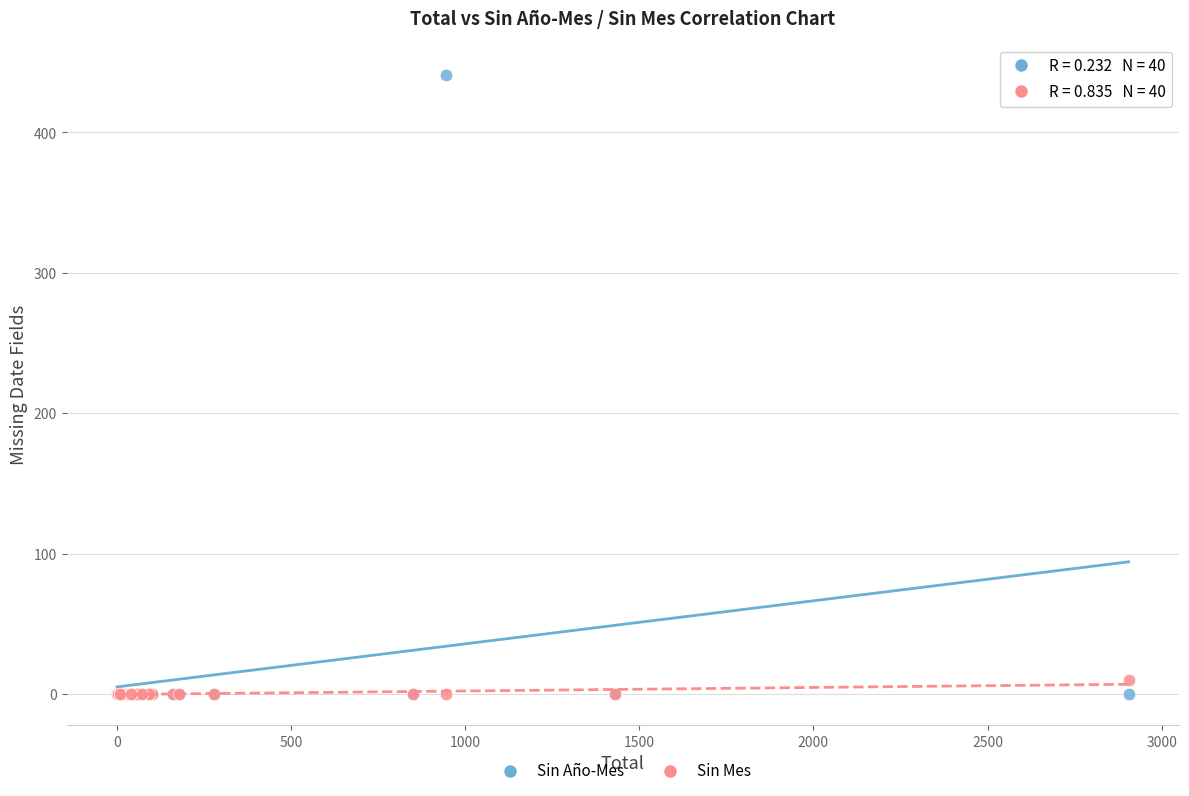

What are all the series names shown in the legend?

Sin Año-Mes, Sin Mes